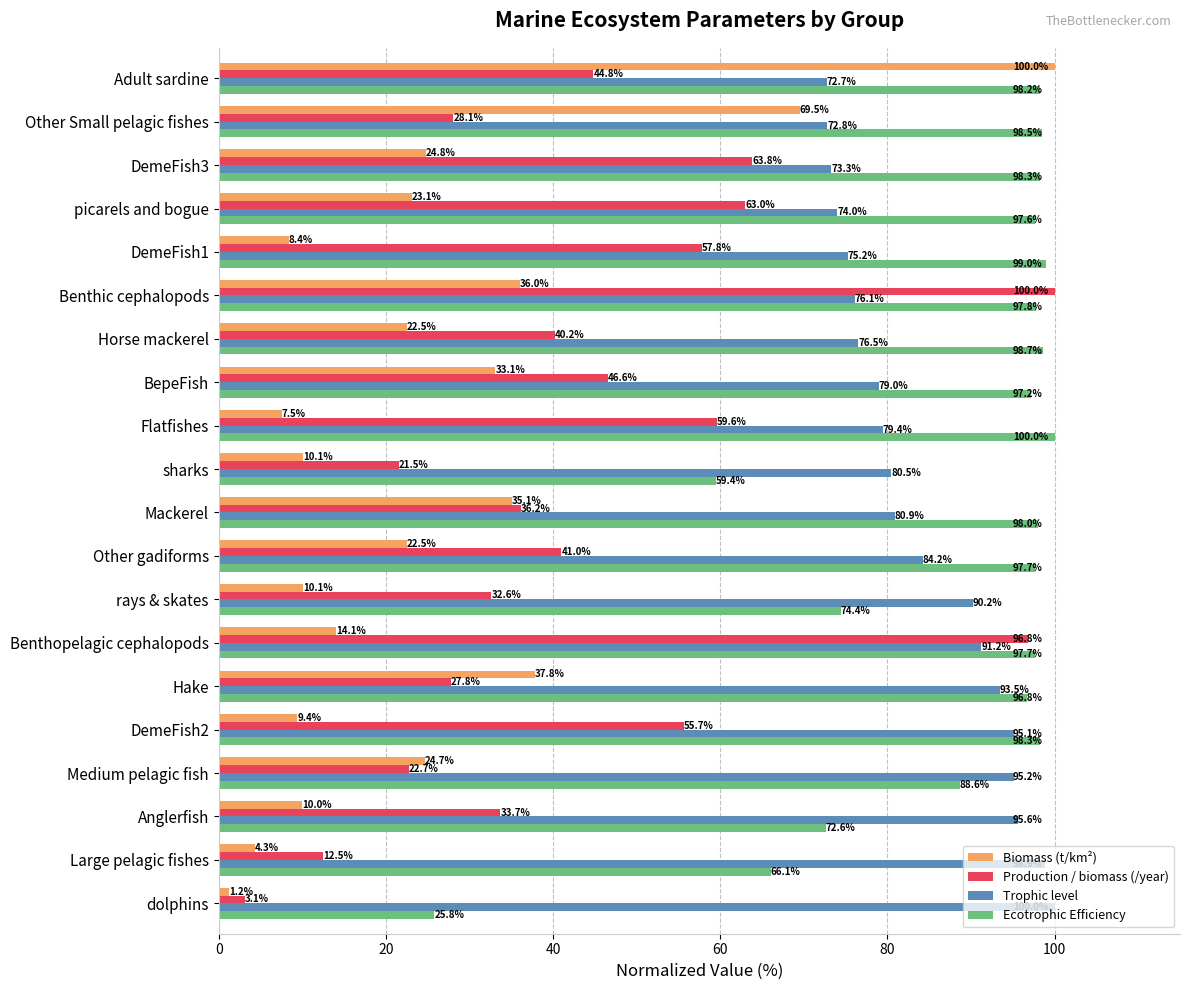

Read the Biomass (t/km²) value at Anglerfish.

10.0